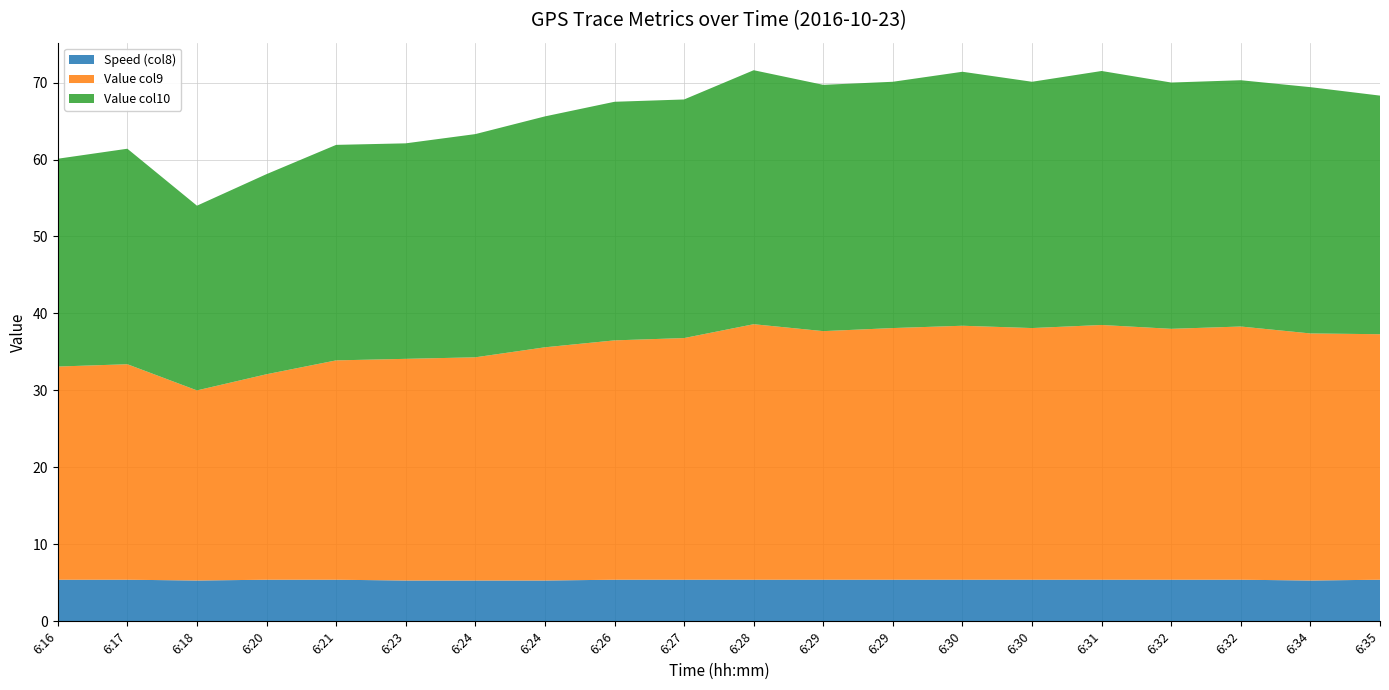

Reading left to right, list all the values displayed in this chart.

Speed (col8): 5.4	5.4	5.3	5.4	5.4	5.3	5.3	5.3	5.4	5.4	5.4	5.4	5.4	5.4	5.4	5.4	5.4	5.4	5.3	5.4
Value col9: 27.7	28.0	24.7	26.7	28.5	28.8	29.0	30.3	31.1	31.4	33.2	32.3	32.7	33.0	32.7	33.1	32.6	32.9	32.1	31.9
Value col10: 27.0	28.0	24.0	26.0	28.0	28.0	29.0	30.0	31.0	31.0	33.0	32.0	32.0	33.0	32.0	33.0	32.0	32.0	32.0	31.0